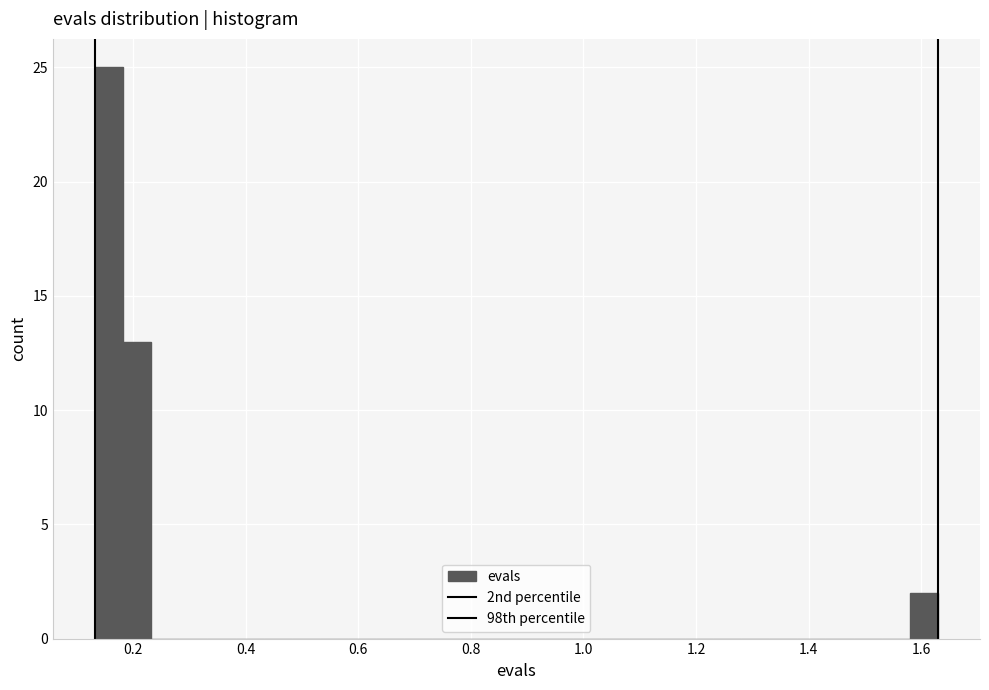

Read against the x-axis, roughly where is the centre of the tallest bar?

0.16